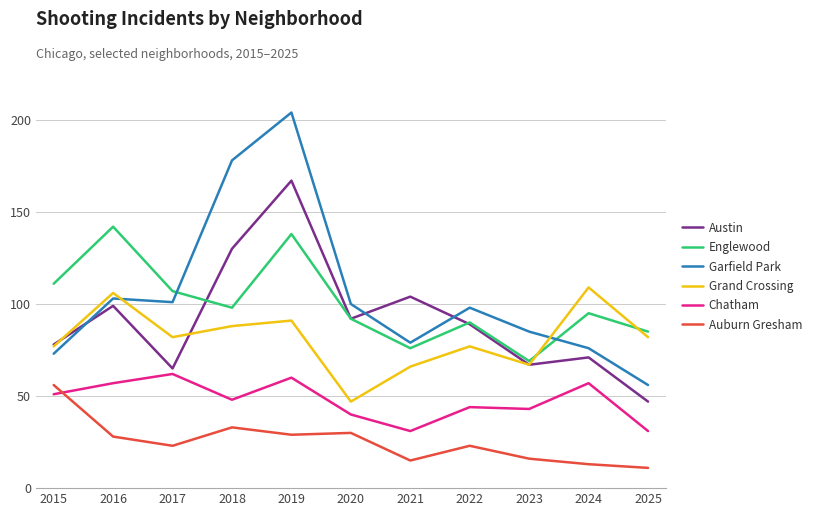

Which category has the highest value in the Chatham series?

2017